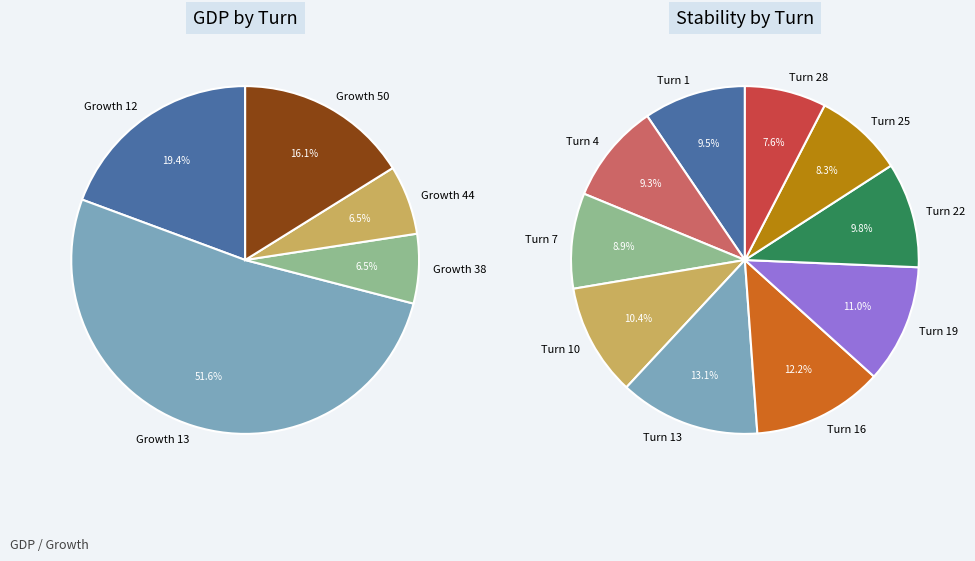

Does Turn 3 represent more than half of the total?

No